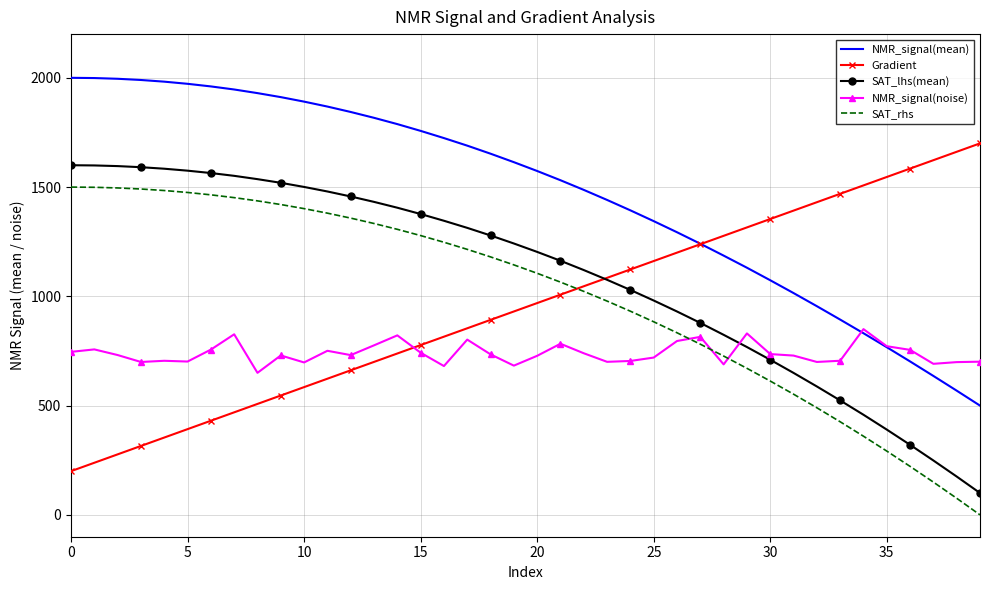

Which series ends up on top after the final intersection of NMR_signal(noise) and SAT_lhs(mean)?

NMR_signal(noise)